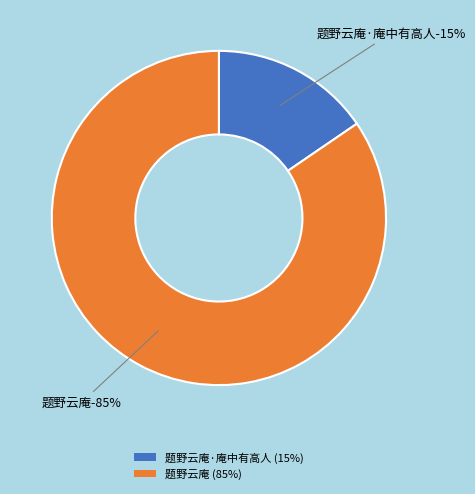

To the nearest percent, what is the average slice percentage?

50%